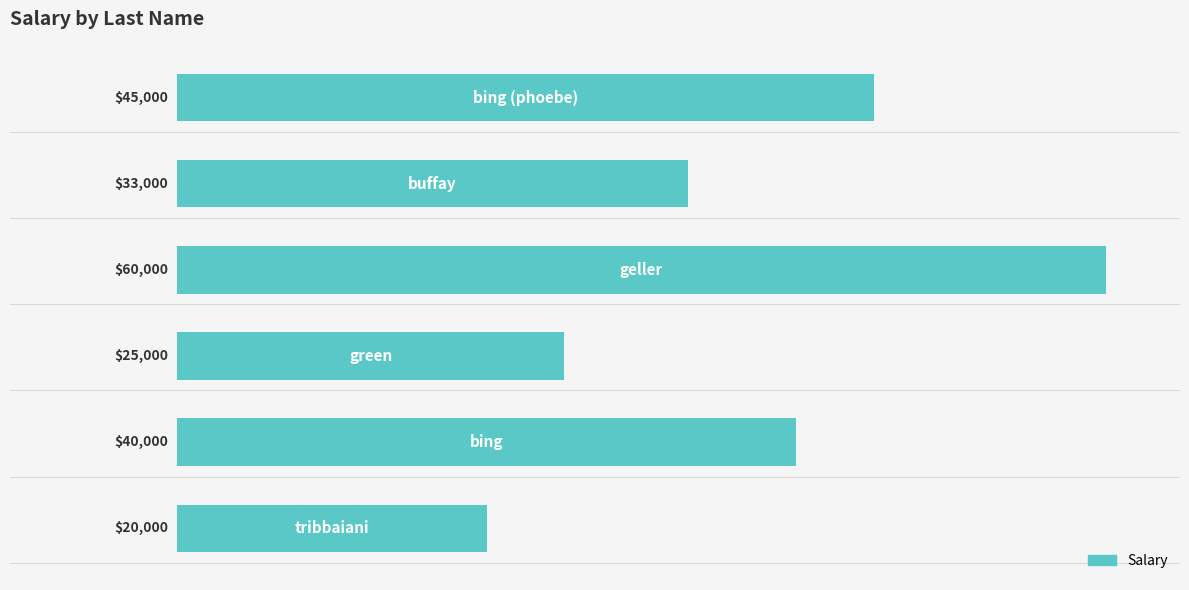

What is the difference between the maximum and minimum values?

40000